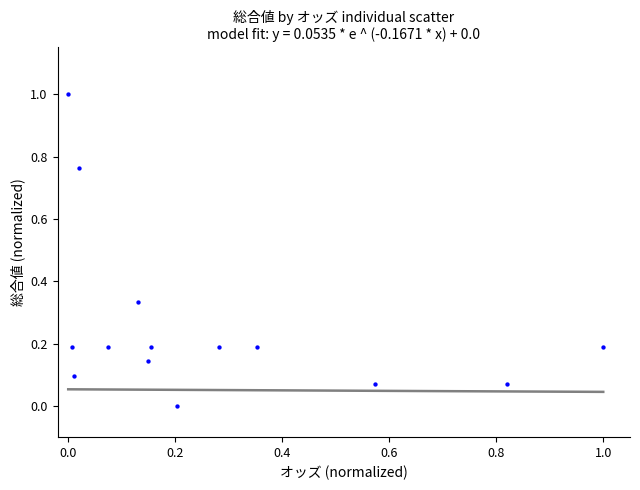

What is the range of X values (max minus min)?

1.0